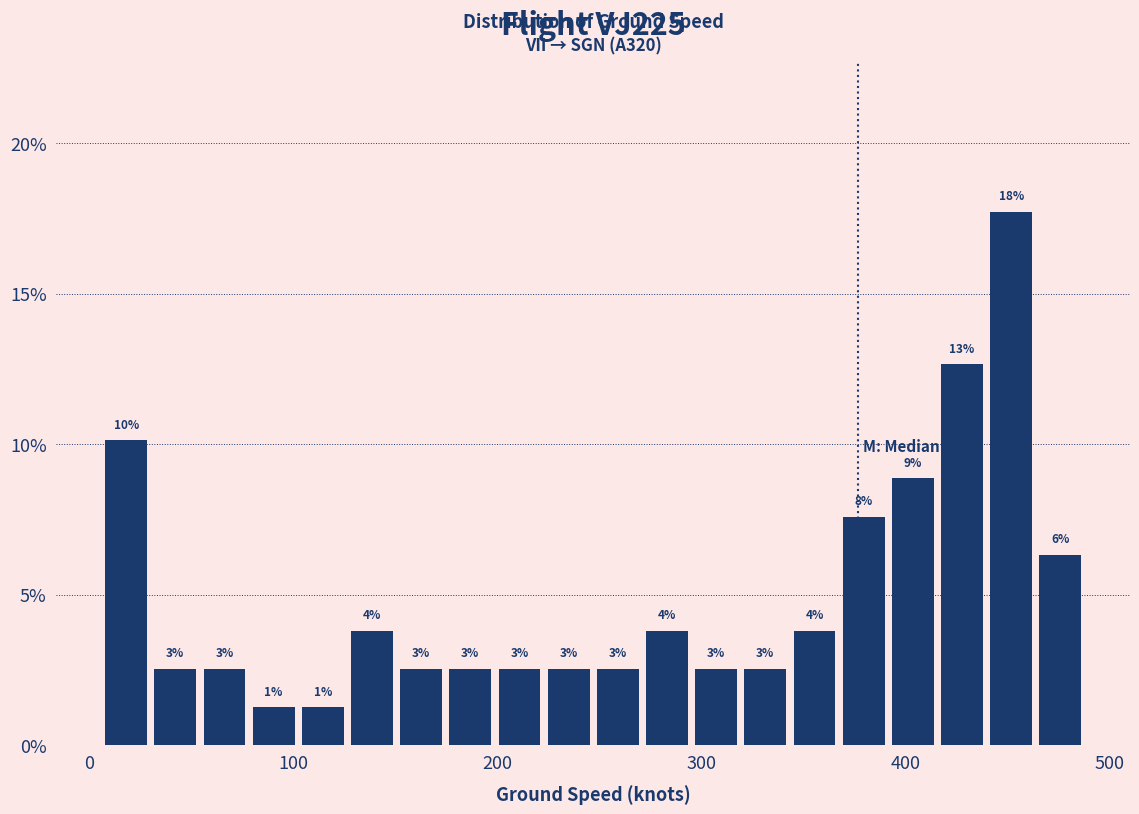

Around what value on the x-axis is the tallest bar? Give the approximate position of its centre, as read against the axis.

450